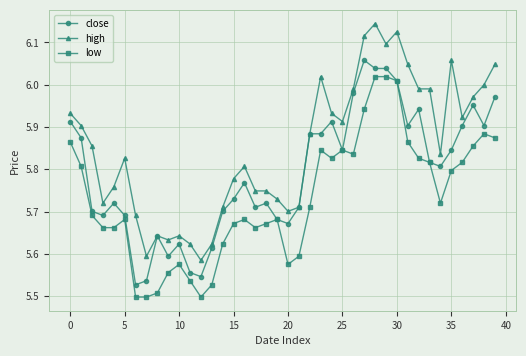

Which series has the widest spread of values?

high